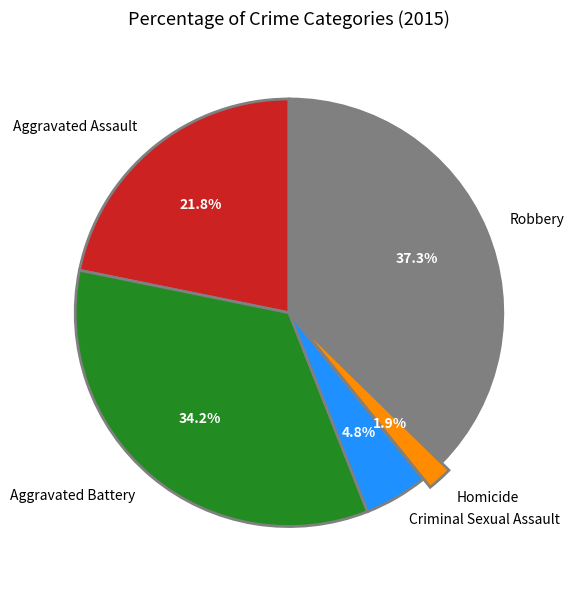

Combined, do Criminal Sexual Assault and Robbery account for over 50%?

No